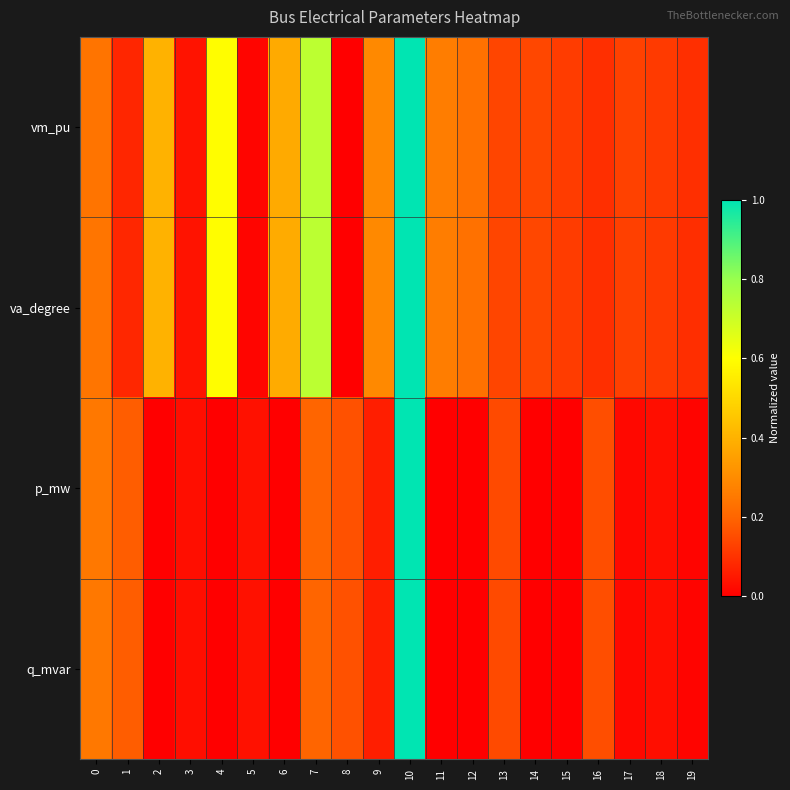

At which category does the chart reach its minimum across all series?

8